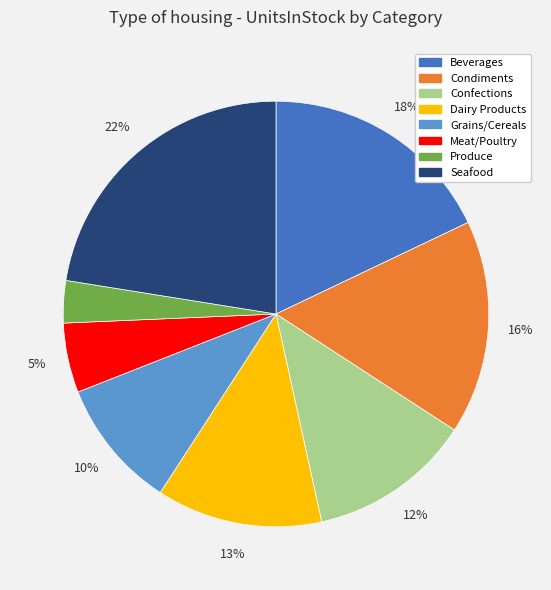

How many slices are in this pie chart?

8